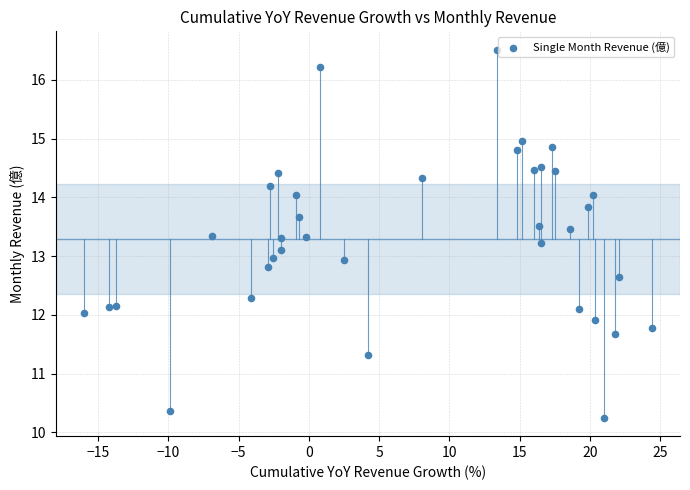

What is the range of Y values (max minus min)?

6.3